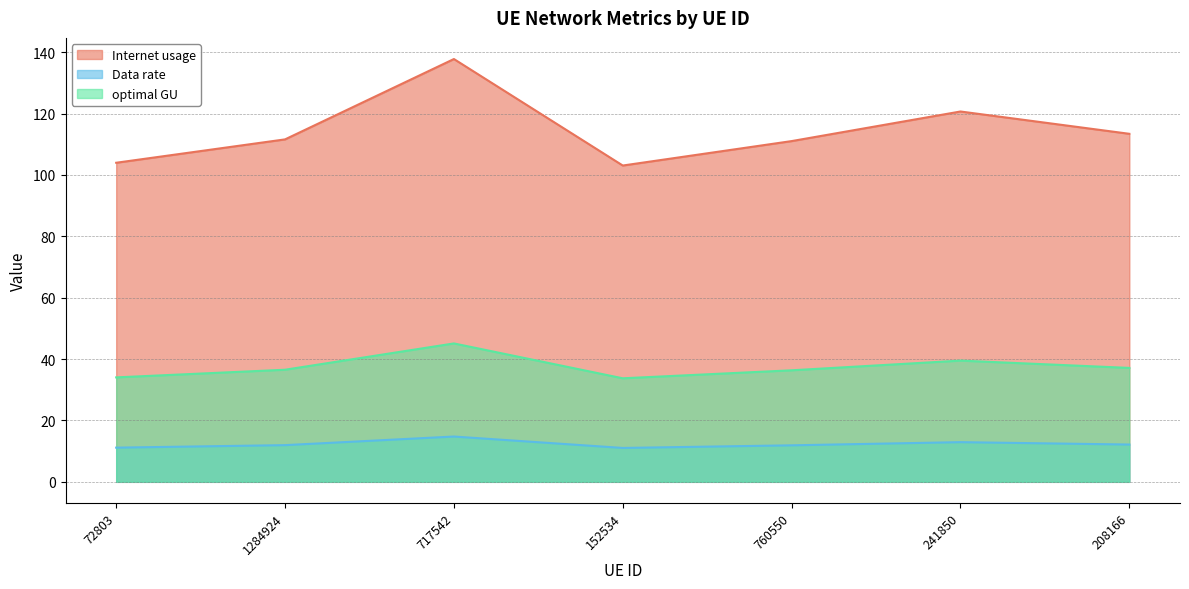

How many values in the Internet usage series are below 111?

2